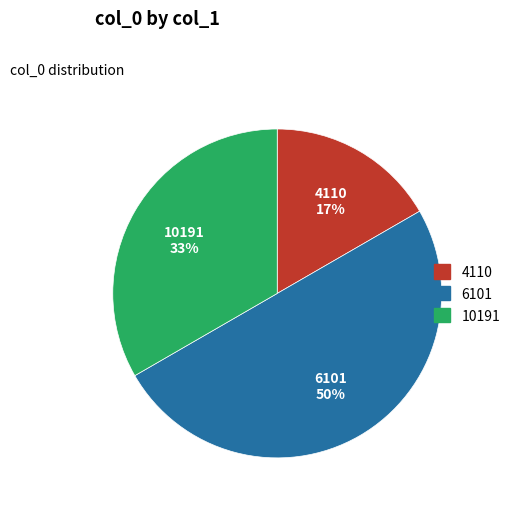

Which category has the biggest portion of the pie?

6101